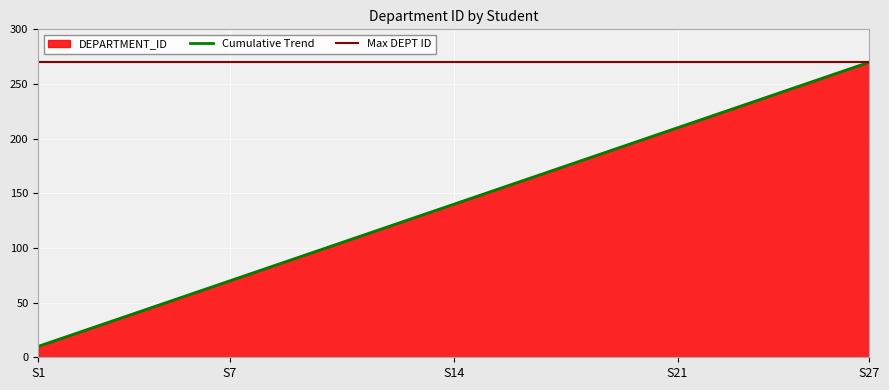

Rank the categories by value from highest to lowest.

27, 26, 25, 24, 23, 22, 21, 20, 19, 18, 17, 16, 15, 14, 13, 12, 11, 10, 9, 8, 7, 6, 5, 4, 3, 2, 1